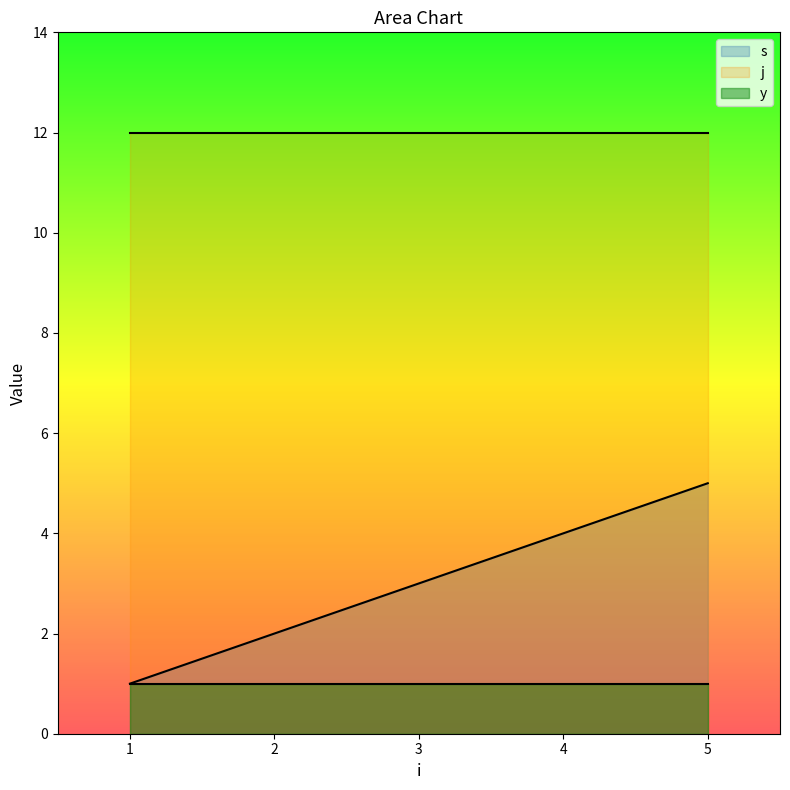

True or false: s and j intersect in this chart.

False